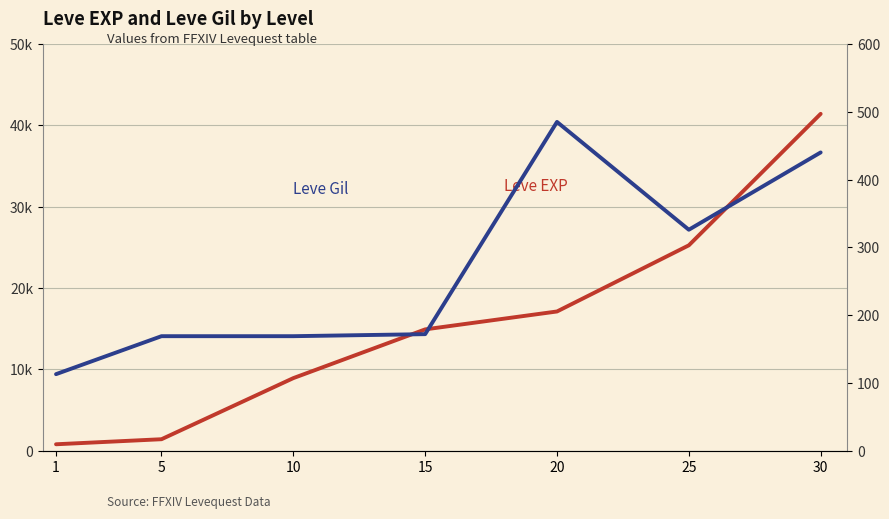

At 30, list the series in order from largest to smallest.

Leve EXP, Leve Gil